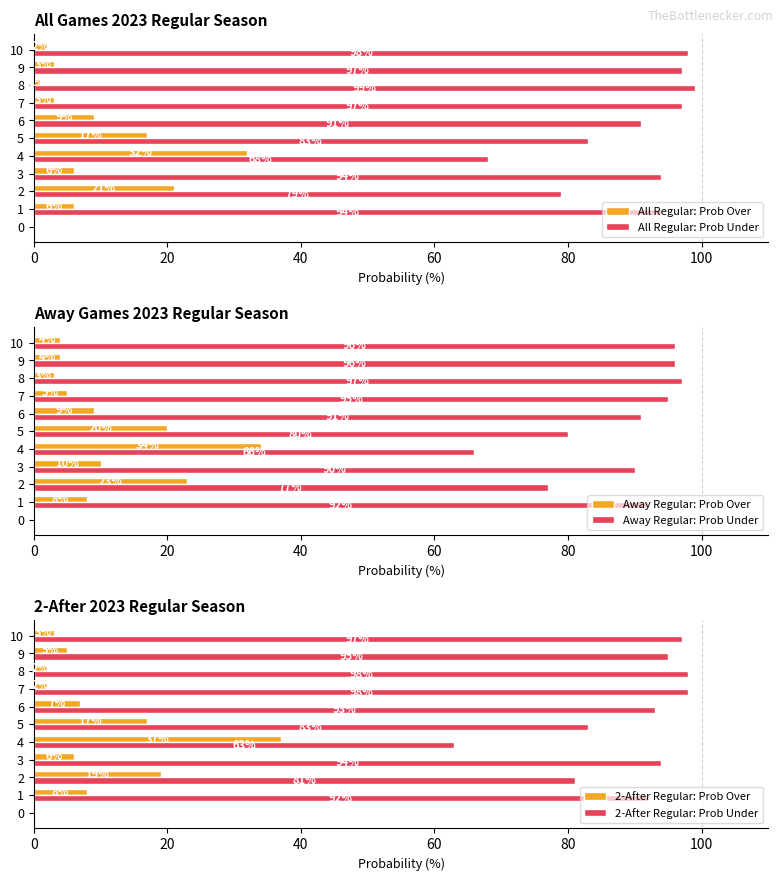

What is the sum of the All Regular: Prob Over values at 4 and 2?

53